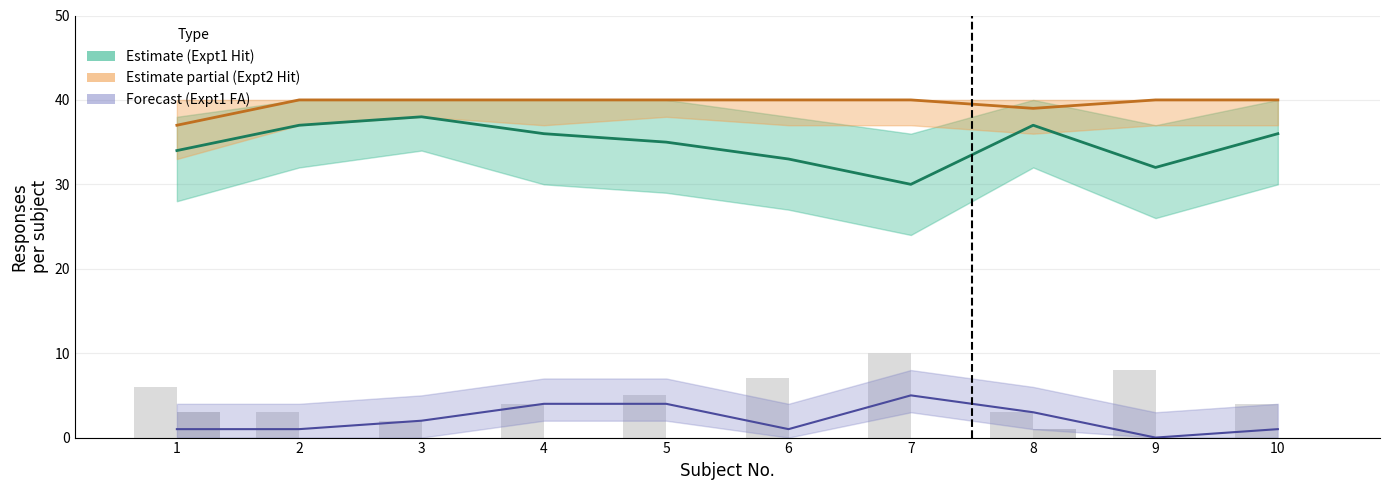

Is the value of Expt2 Hit (Partial Estimate) at 4 greater than the value of Expt1 Hit (Estimate) at 7?

Yes